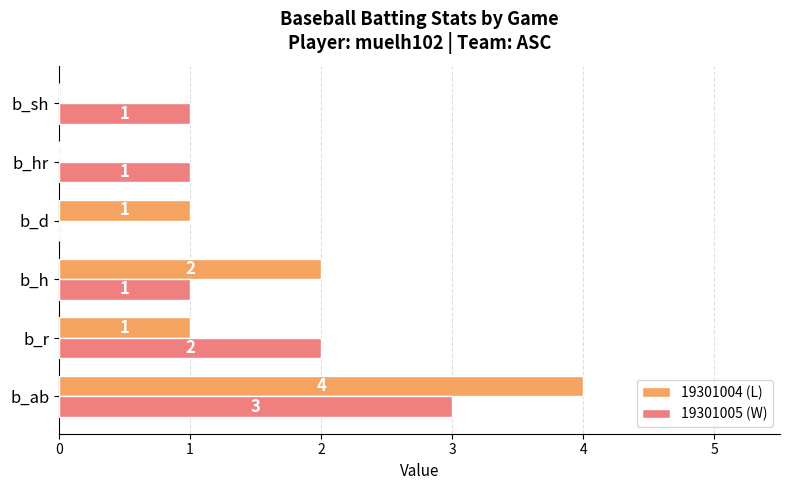

How many series are shown in this chart?

2